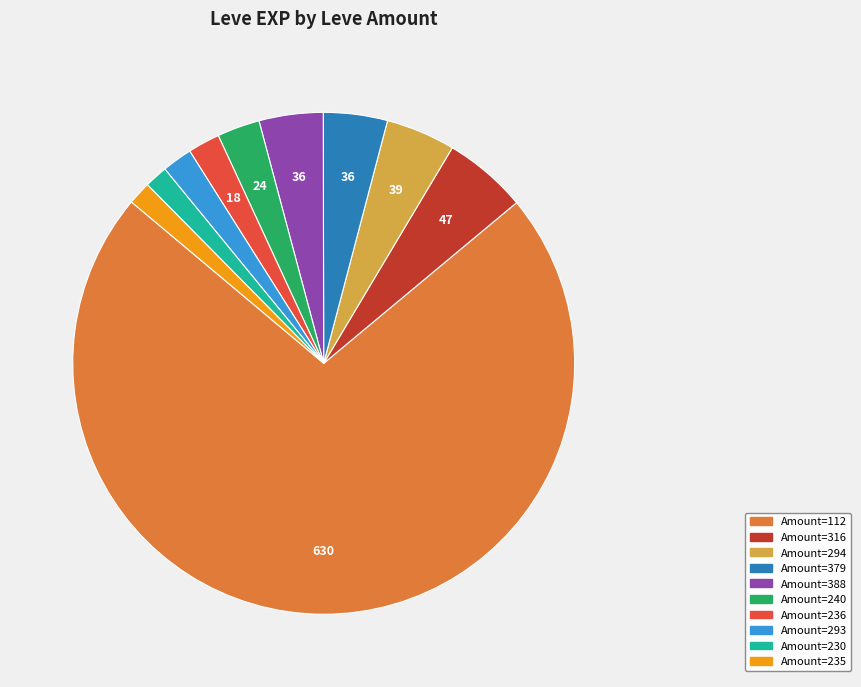

Does any single category account for the majority?

Yes